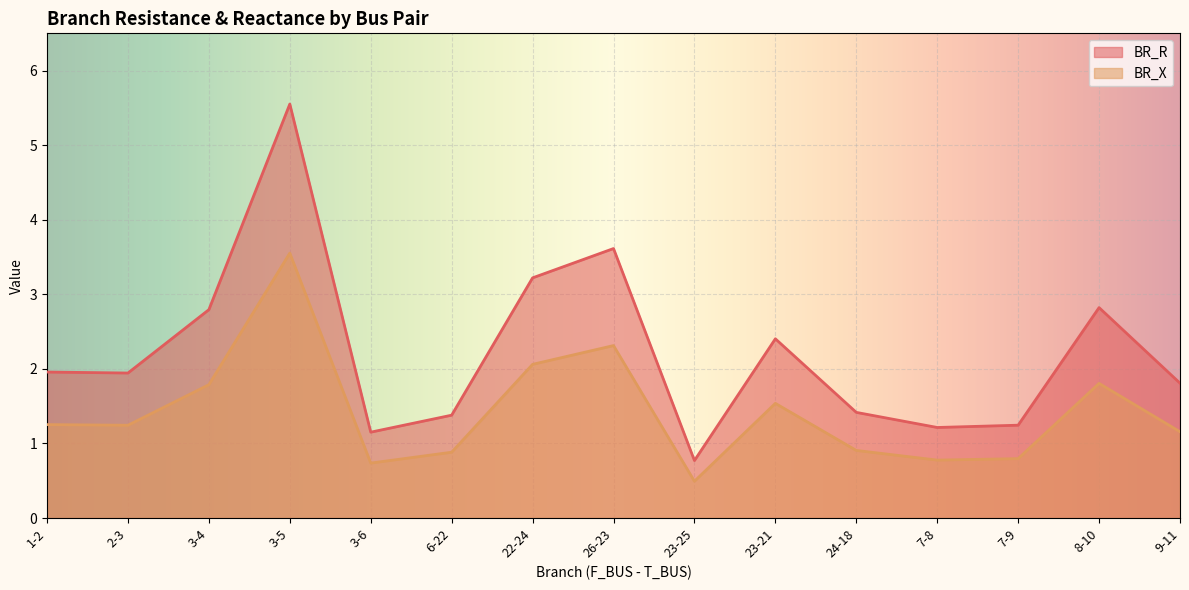

What is the spread (max minus min) of values at 22-24?

1.2